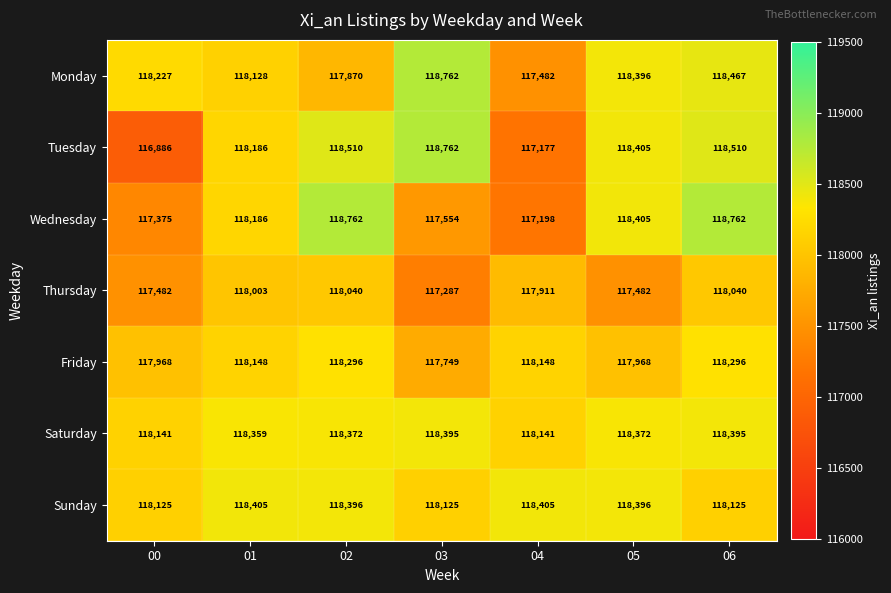

What is the maximum value shown in the chart?

118762